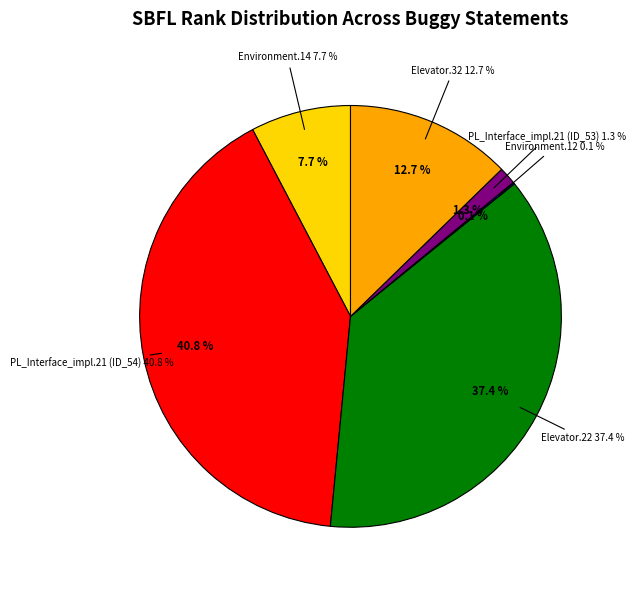

What is the change in value from Weight.ElevatorSystem.Elevator.22 to Empty.PL_Interface_impl.21 (ID_53)?

-272